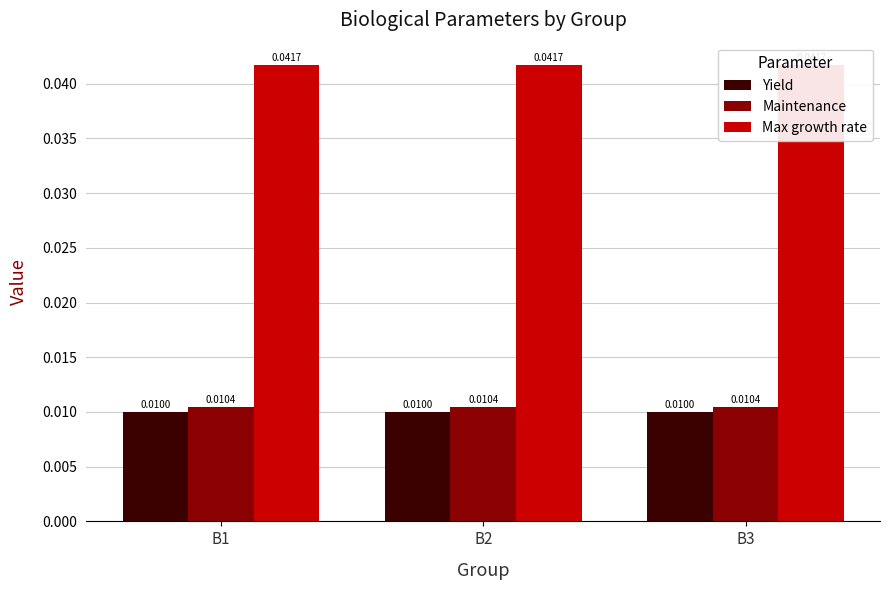

Between B1 and B3, which series saw the biggest shift?

Yield